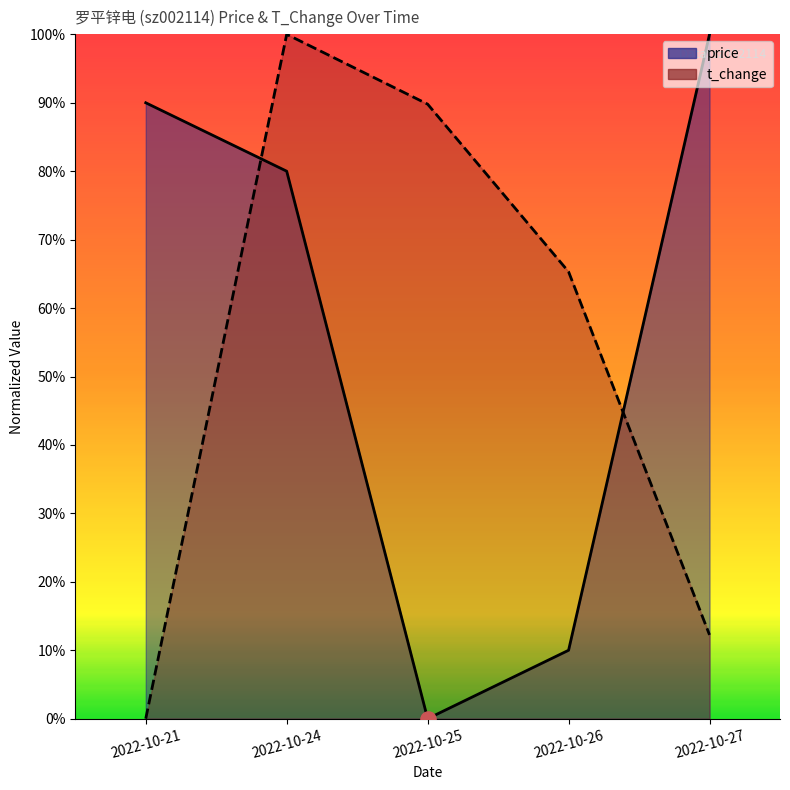

At how many categories does at least one series exceed 0?

5